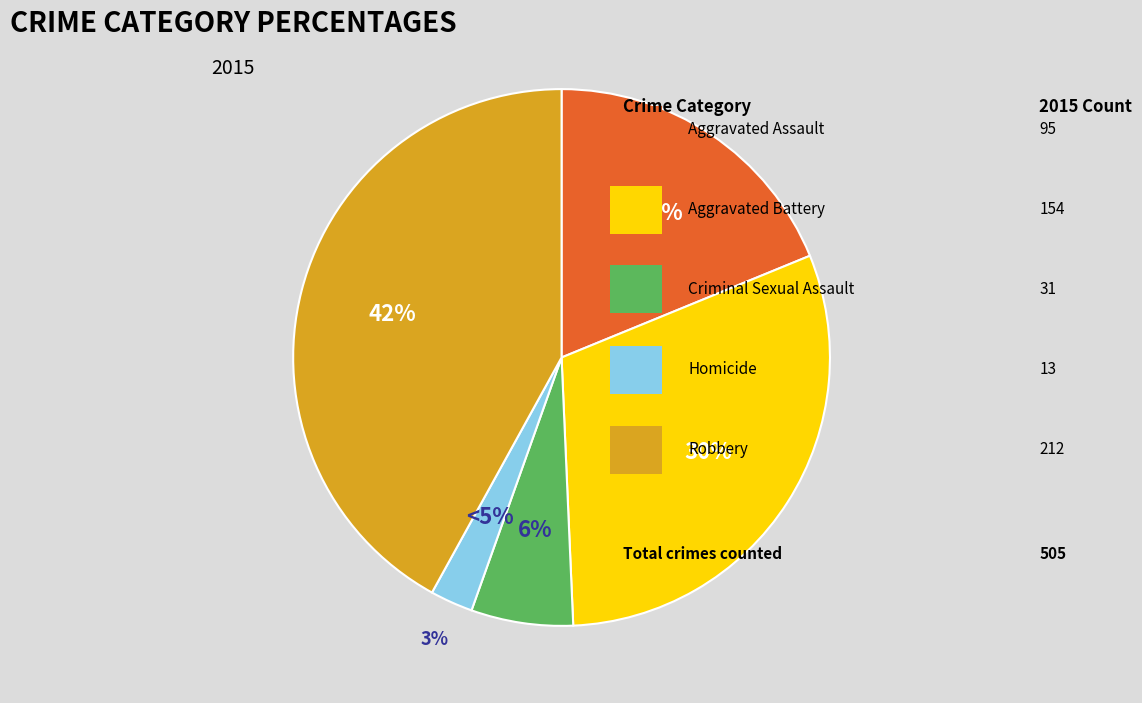

To the nearest percent, what is the average slice percentage?

20%